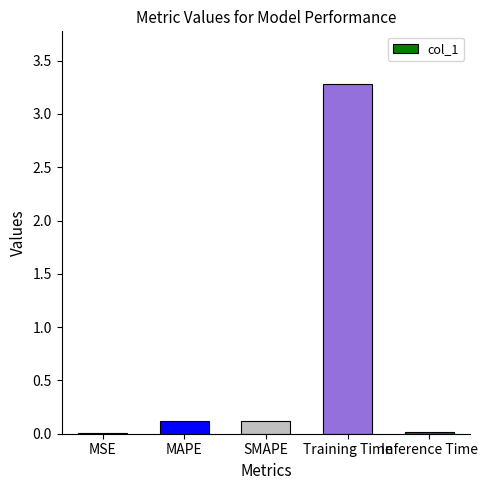

The value at Training Time is 5.0. True or false?

False